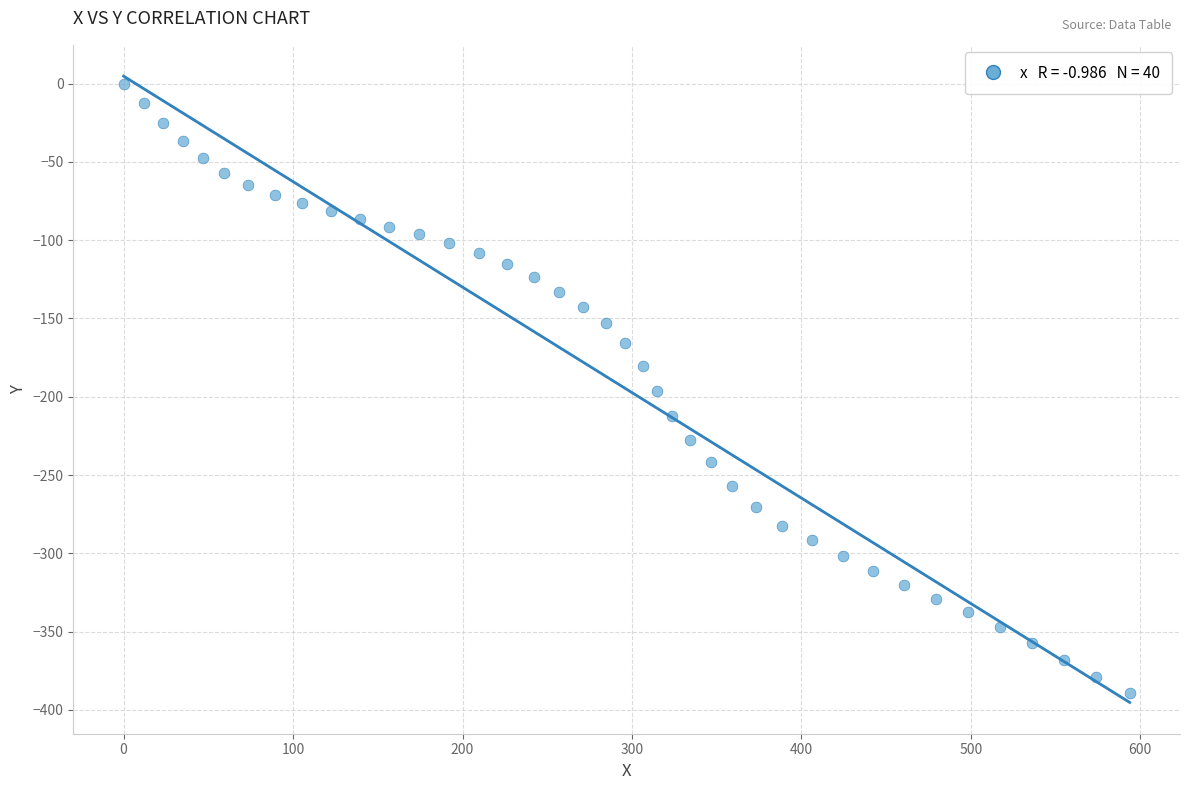

What is the range of X values (max minus min)?

593.7